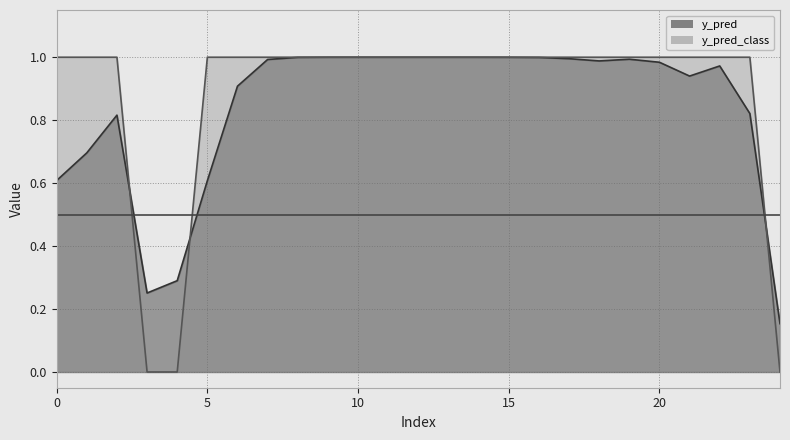

At how many categories does at least one series exceed 0?

25